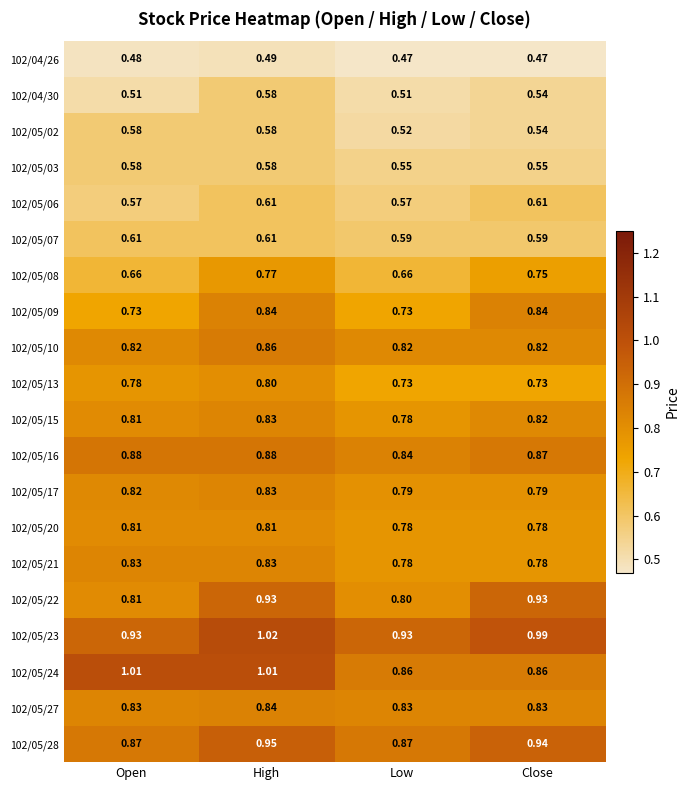

At which category is the sum across all series the highest?

High